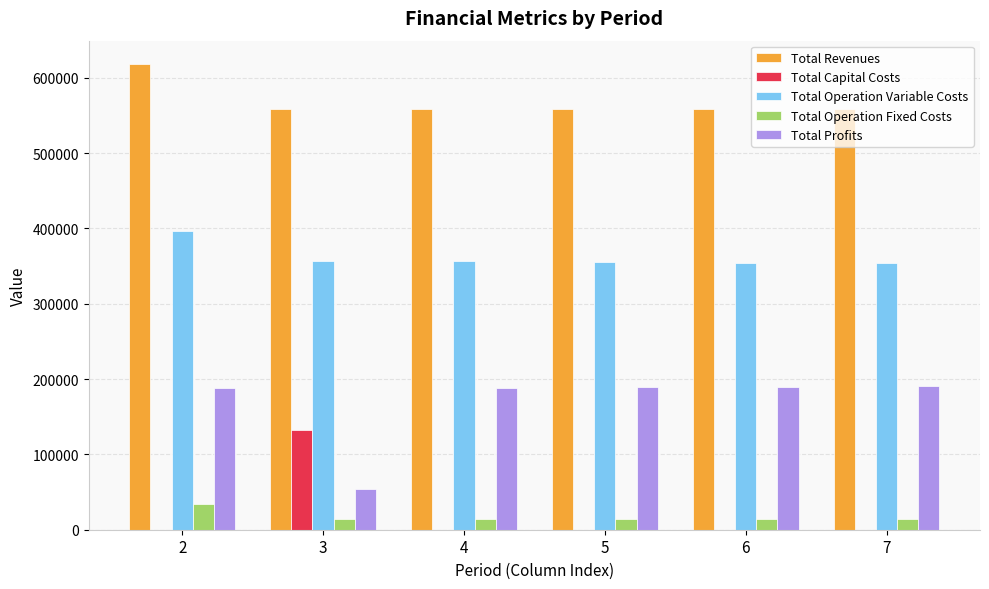

What is the average value of the Total Revenues series?

568461.4